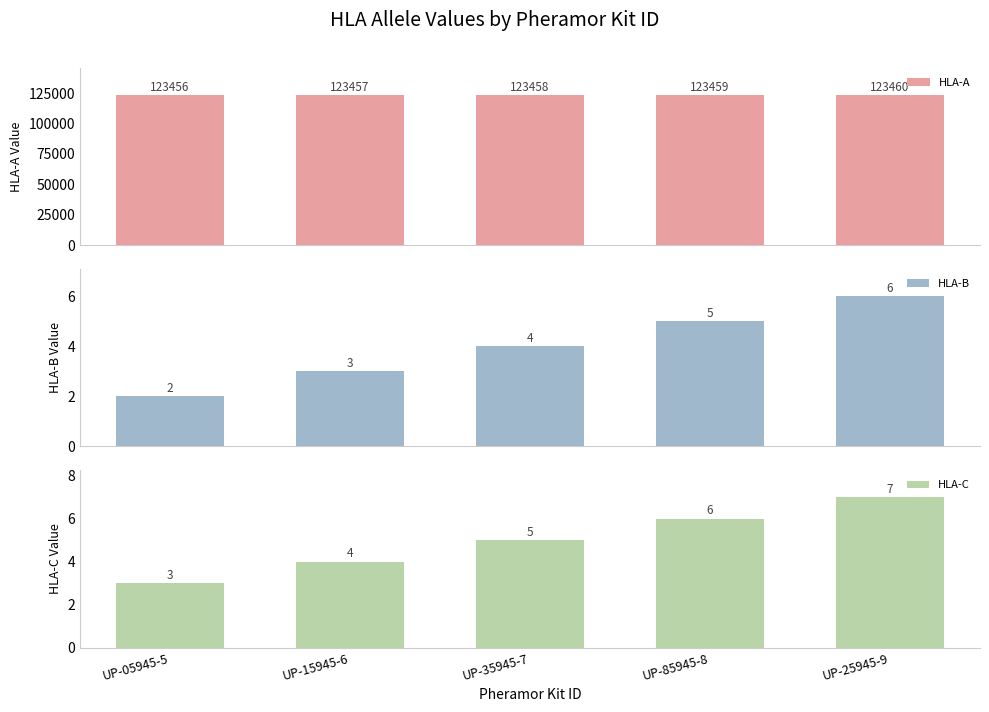

Is the value of HLA-A at UP-15945-6 greater than the value of HLA-B at UP-85945-8?

Yes